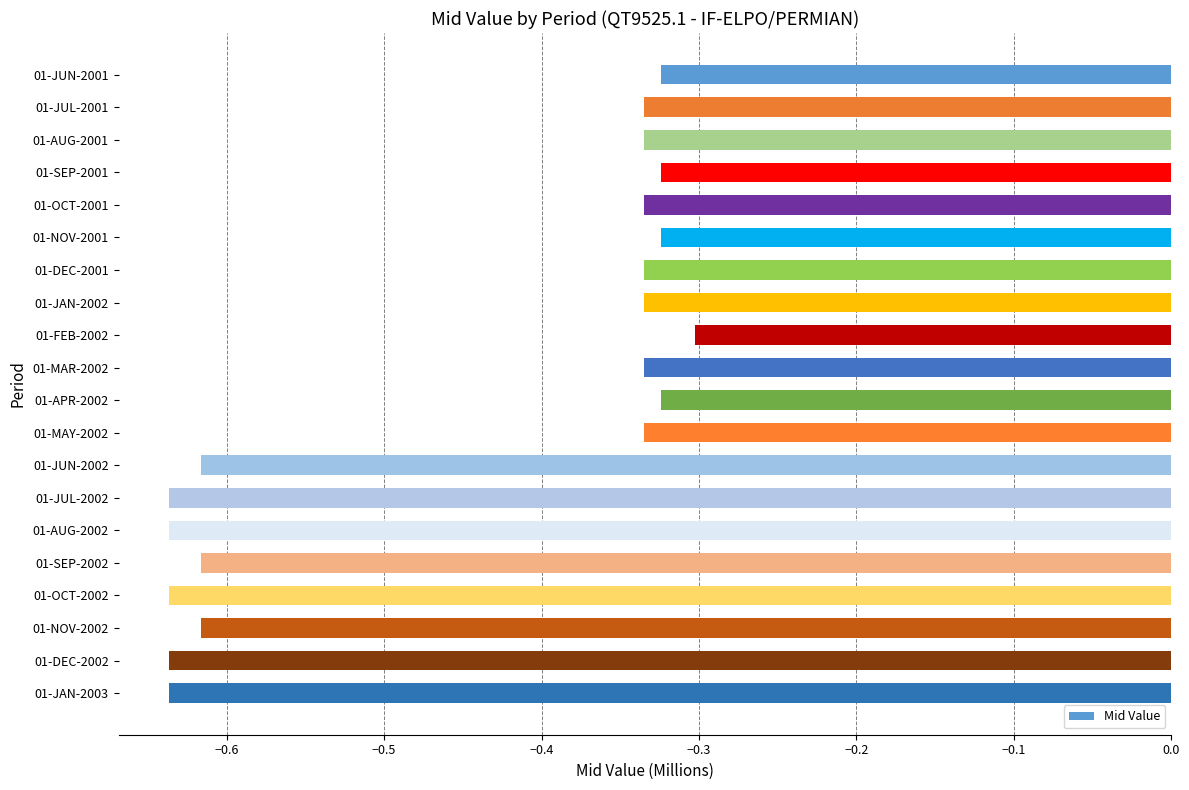

At which label is the value closest to 0?

01-FEB-2002